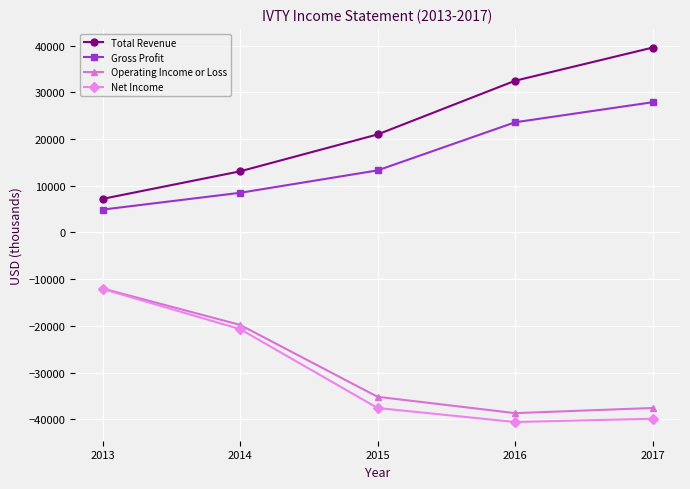

Which series changed the most between 2015 and 2017?

Total Revenue